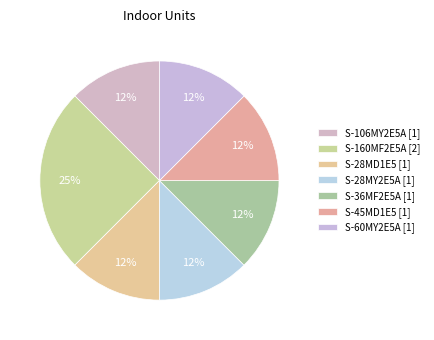

How many segments does this pie chart have?

7